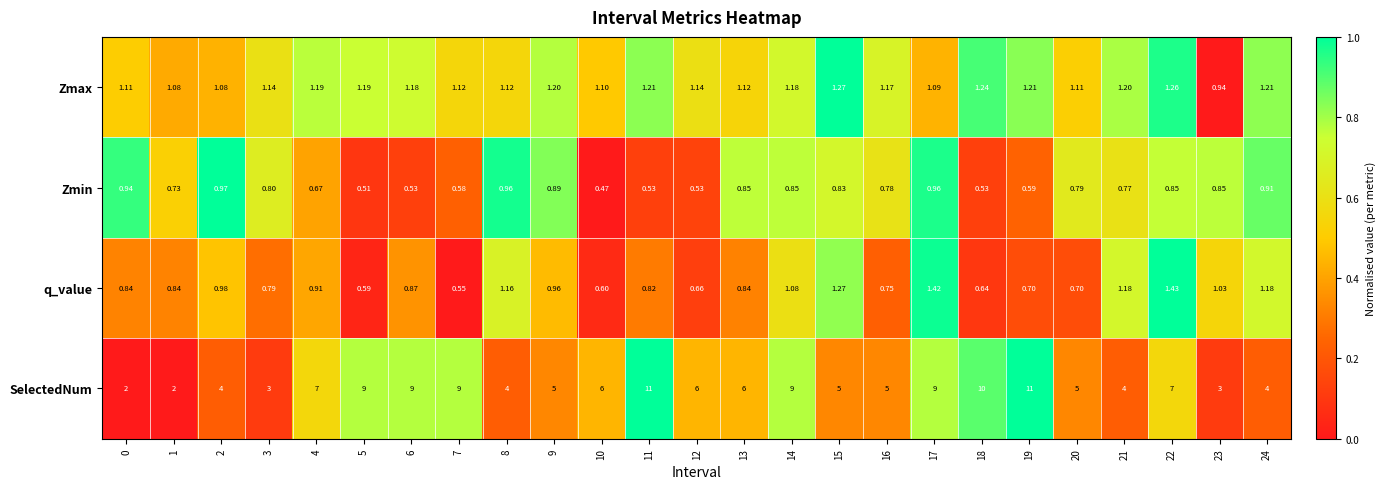

Which series changed the most between 0 and 2?

SelectedNum